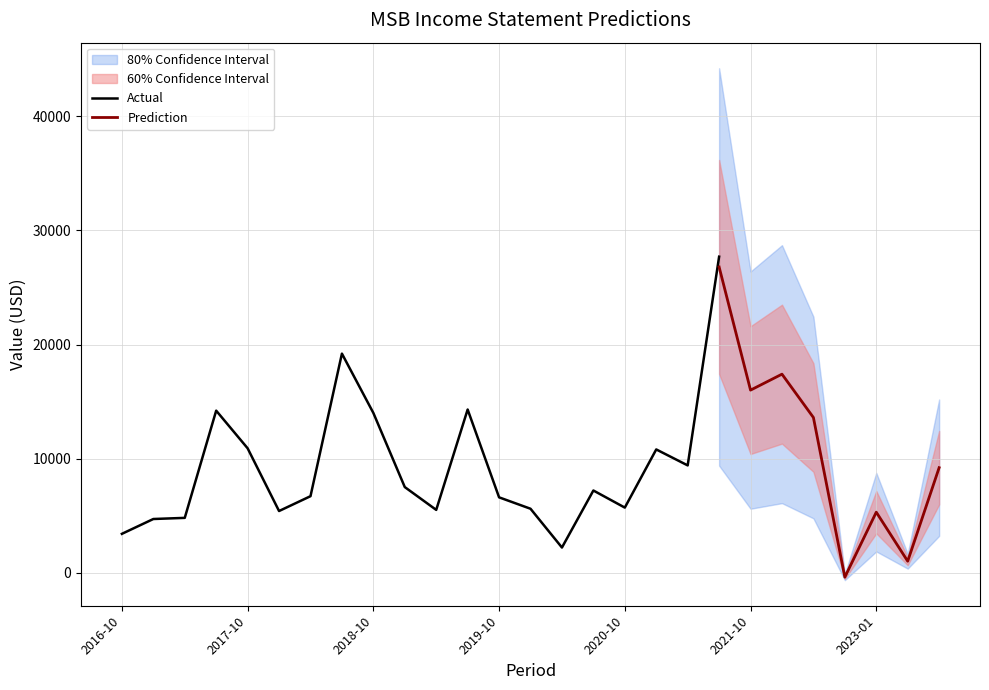

The value of Actual at 2017-10 is 3724. True or false?

False